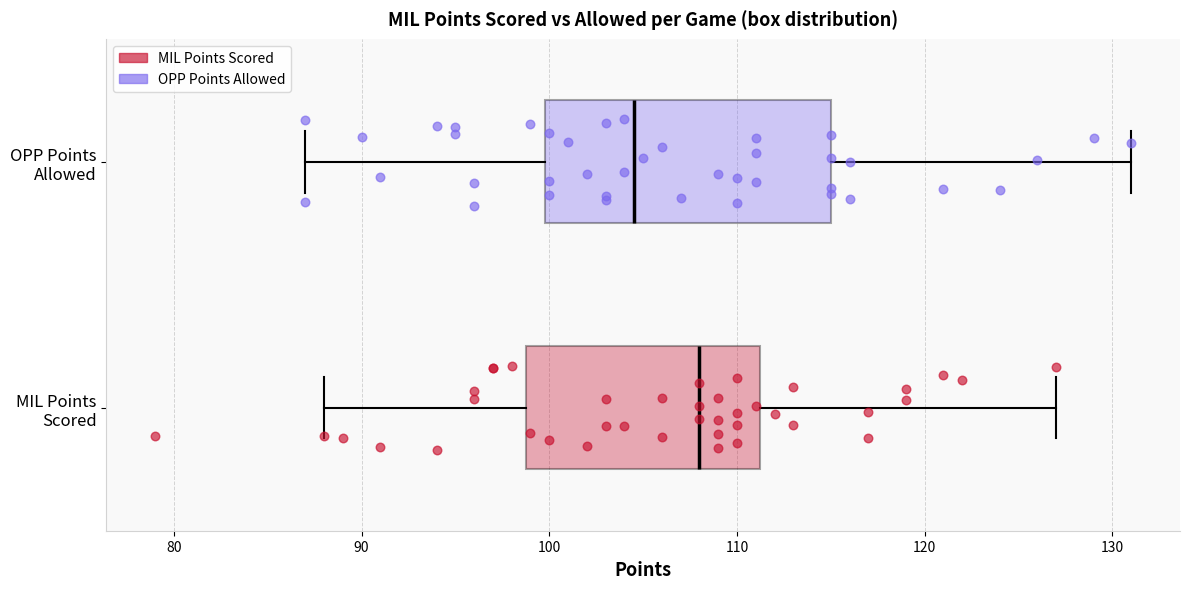

Reading bottom to top, read every box against the x-axis: the position of its median line, the range the box covers, and the ends of its whiskers. The values are not printed on the chart, so give them approximately, as read against the axis.

MIL Points Scored: median 108, box 99 to 111, whiskers 88 to 127
OPP Points Allowed: median 105, box 100 to 115, whiskers 87 to 131